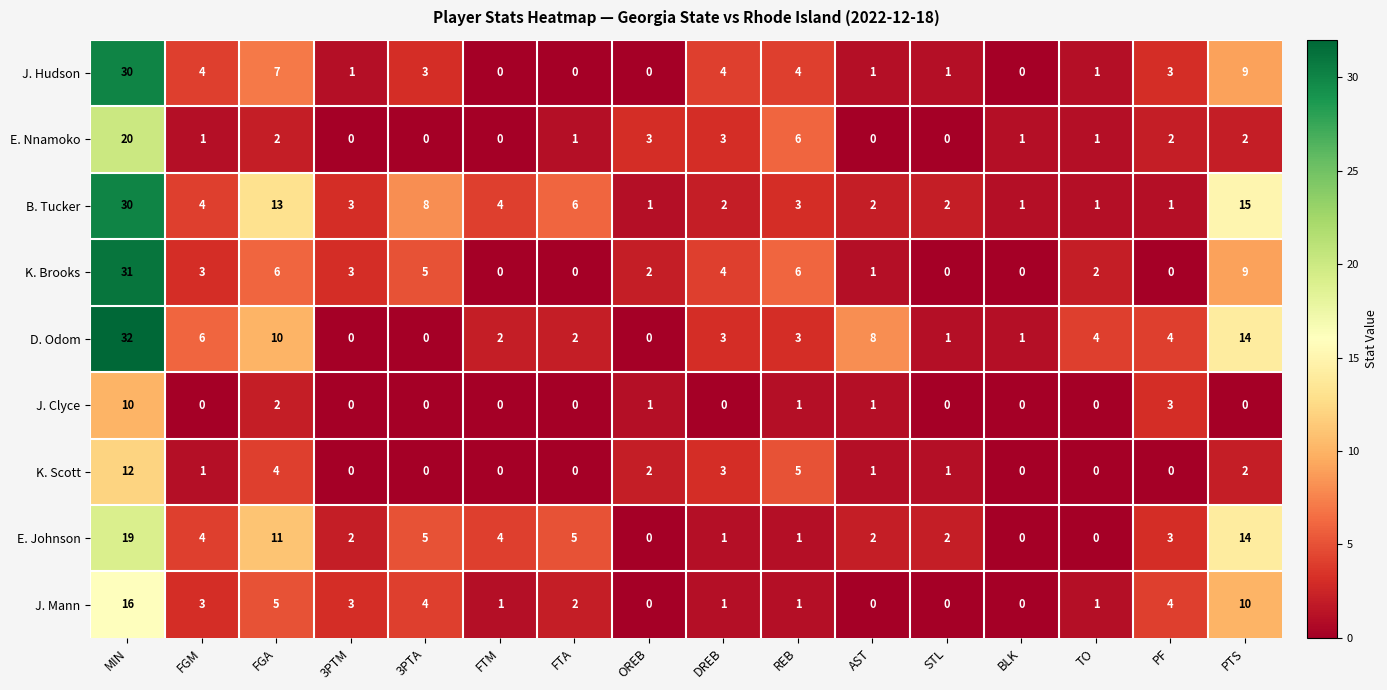

Count the number of categories in the chart.

16